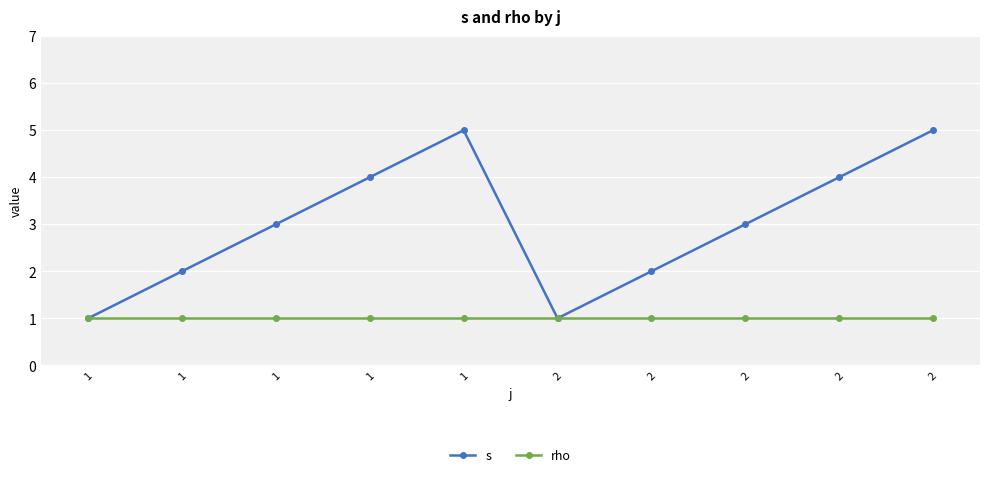

What are all the series names shown in the legend?

s, rho